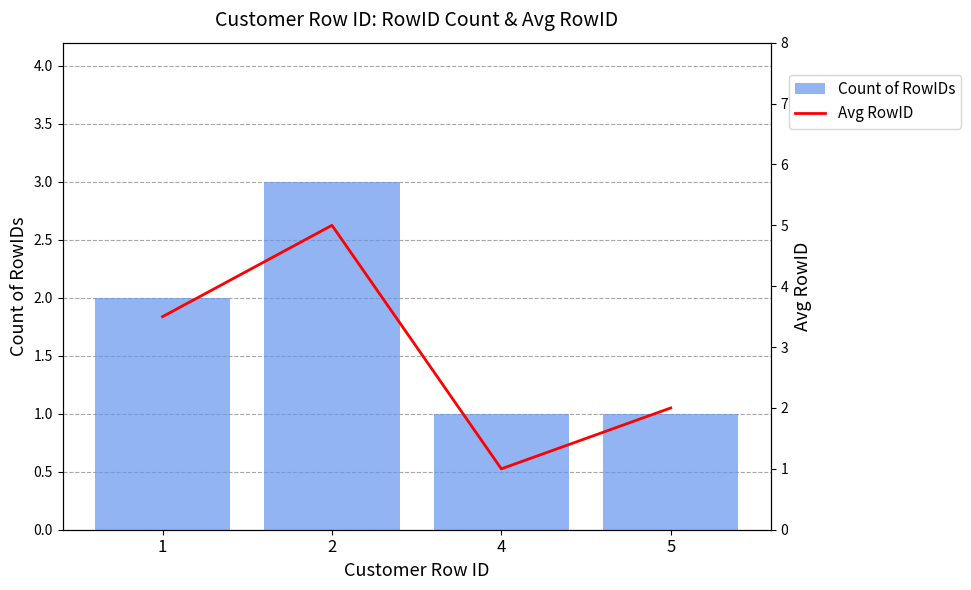

How many data points does each series have?

4